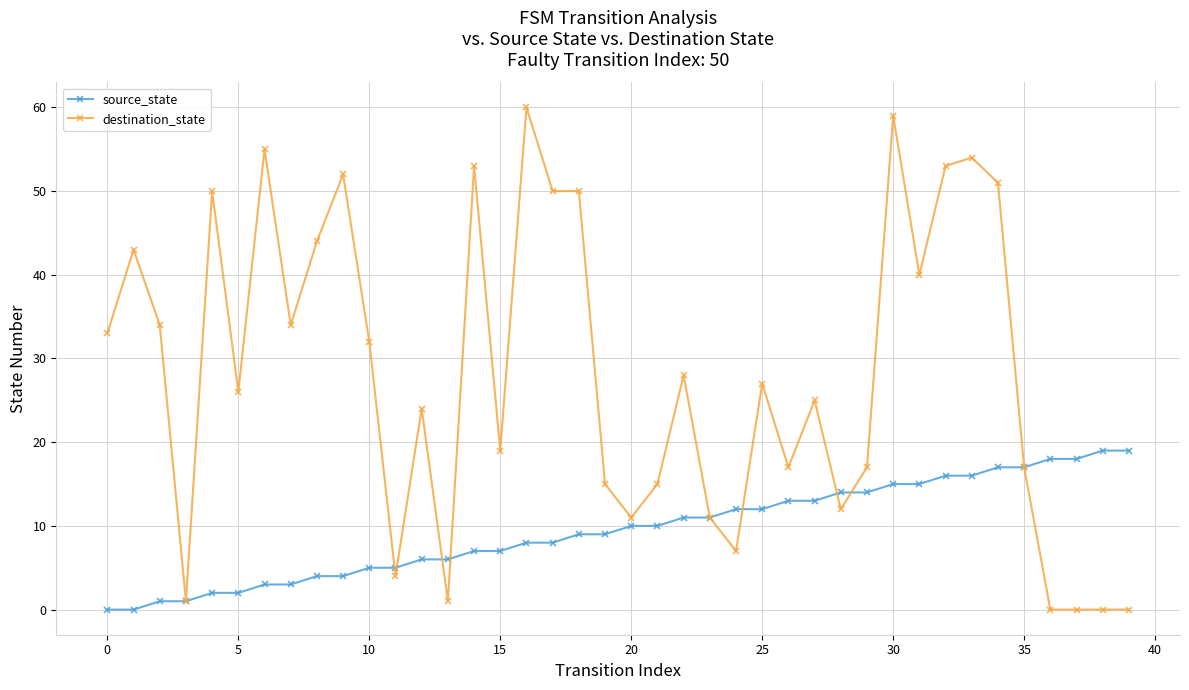

What is the value of the source_state point at the 23rd from the left?

11